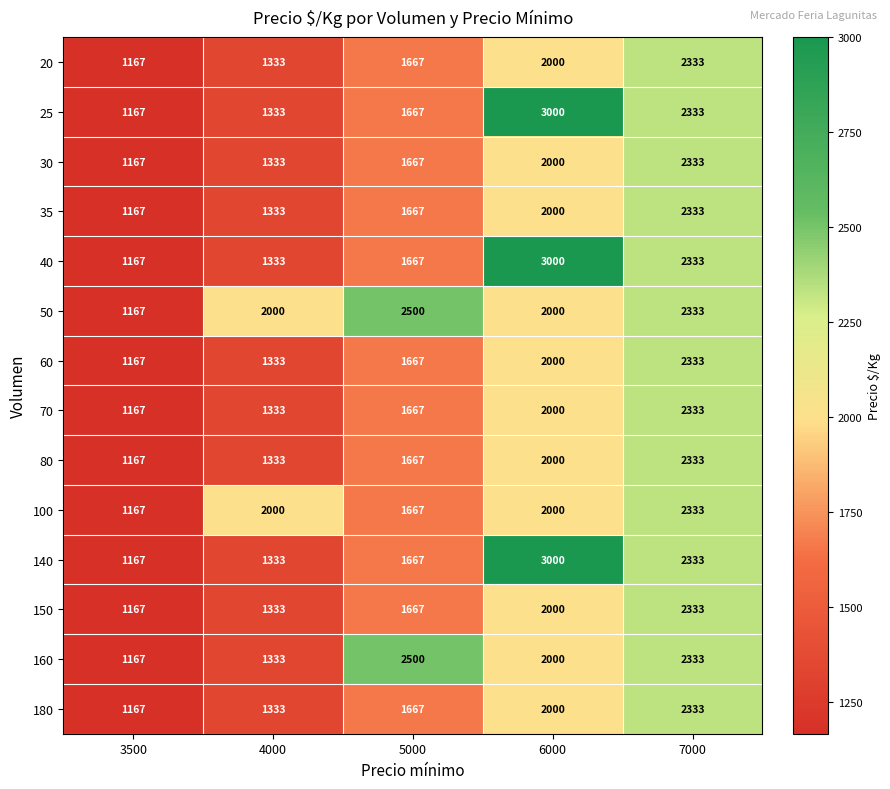

At which label is 20 closest to 1750?

5000